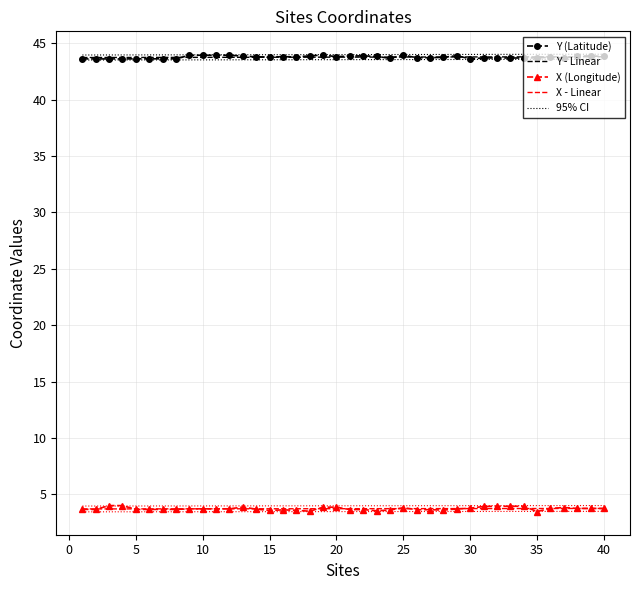

How many lines are shown in the chart?

2